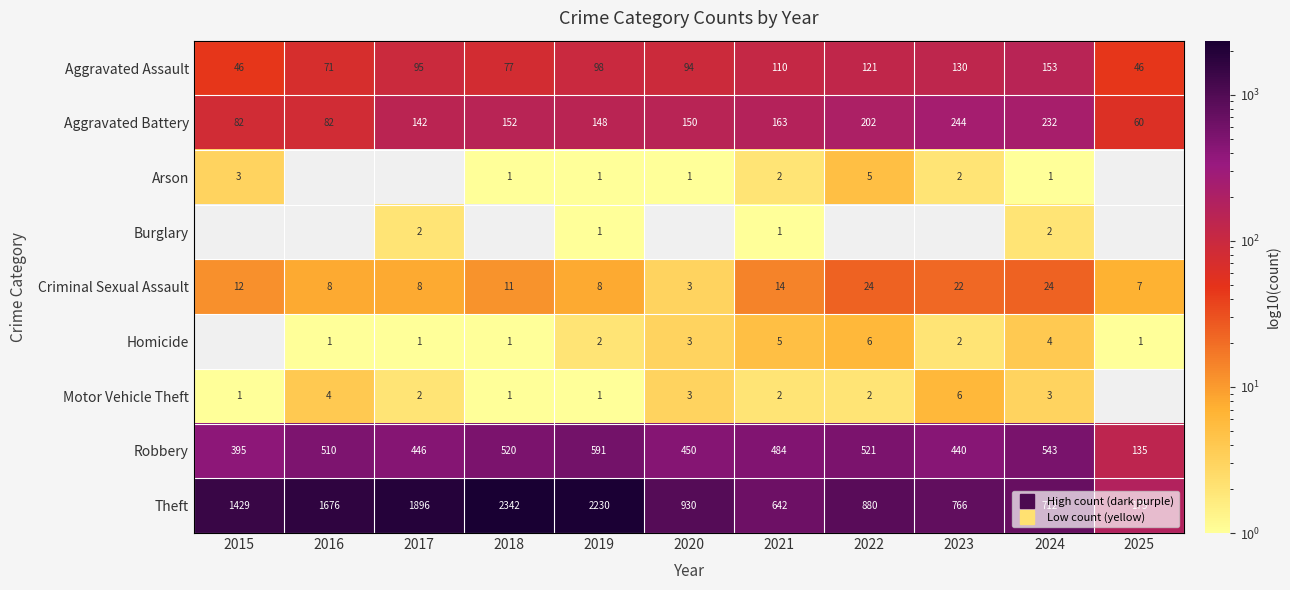

Where does the Theft series first go above 930?

2015